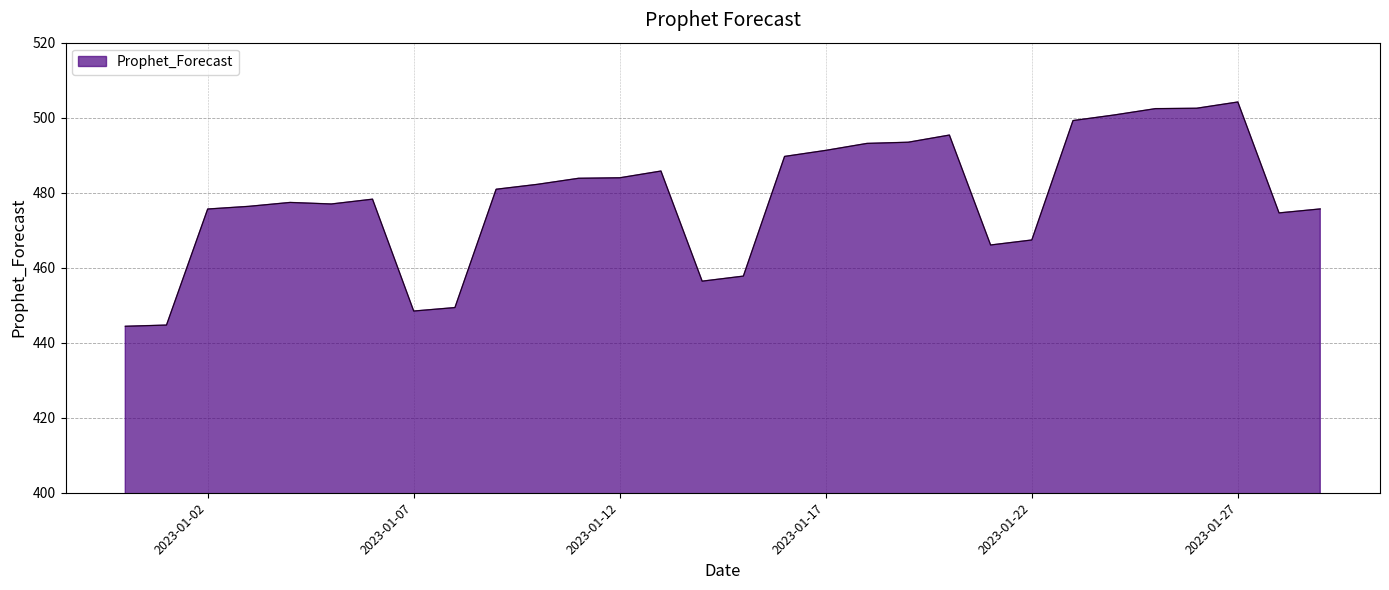

What is the difference between the maximum and minimum values?

59.8